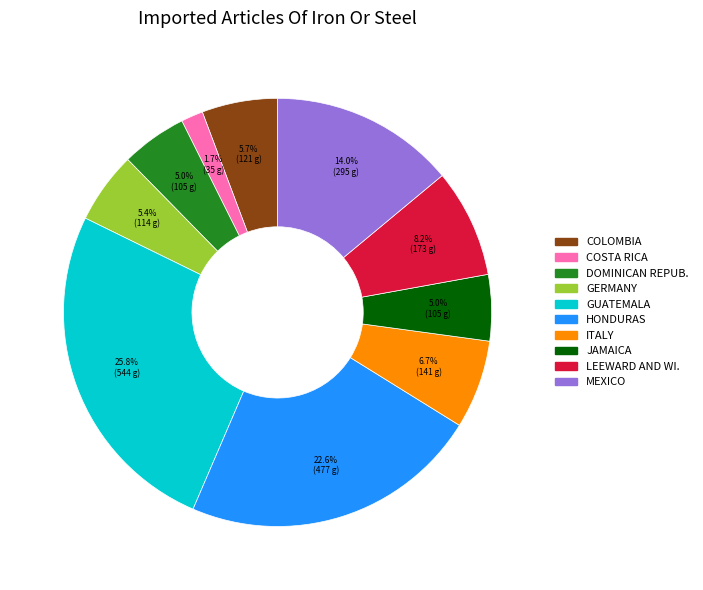

Is there any slice that represents more than half of the pie?

No